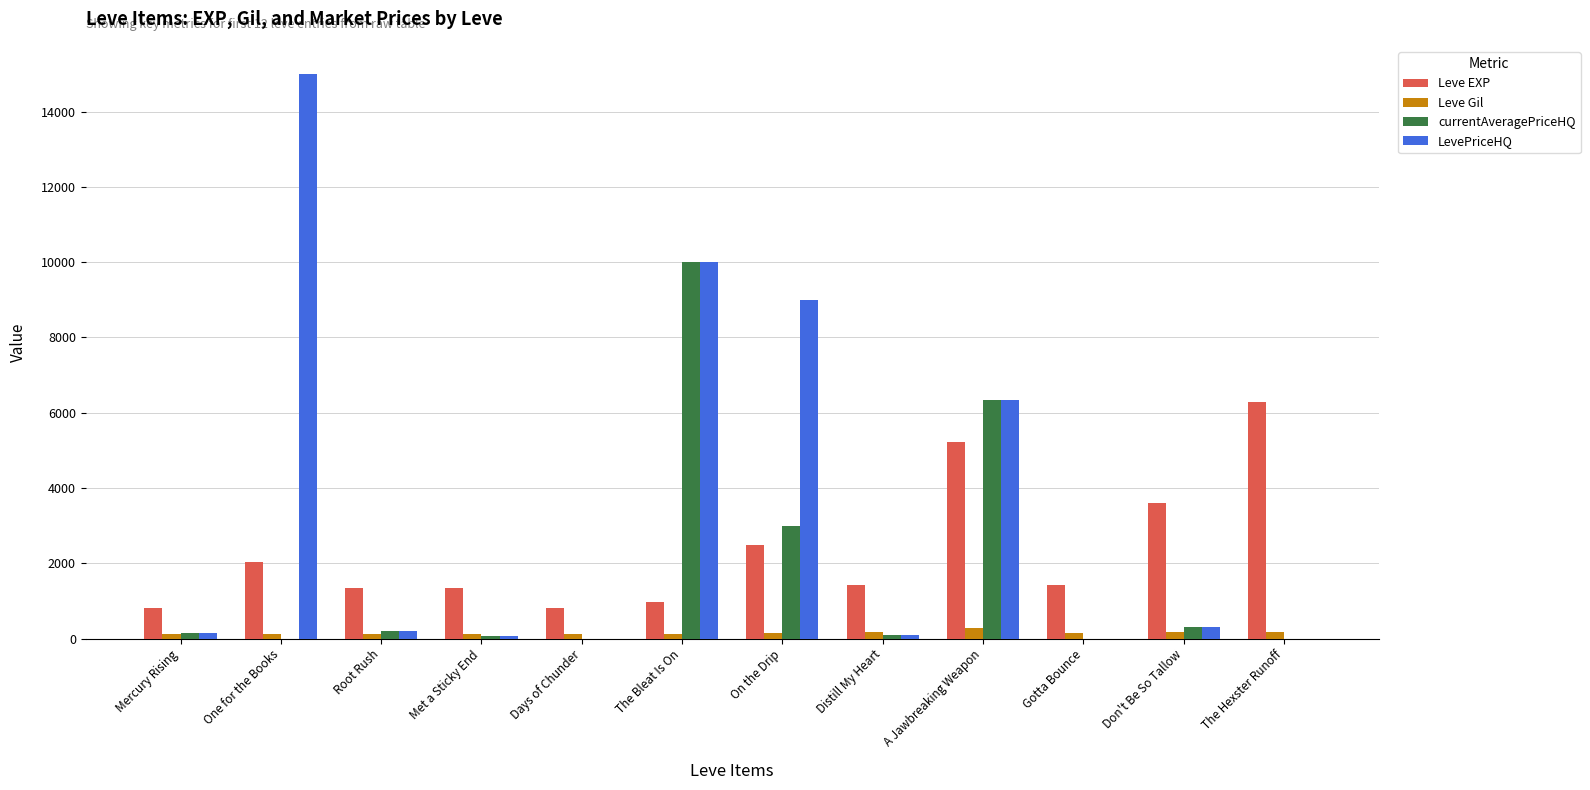

Between Mercury Rising and Don't Be So Tallow, which series saw the biggest shift?

Leve EXP